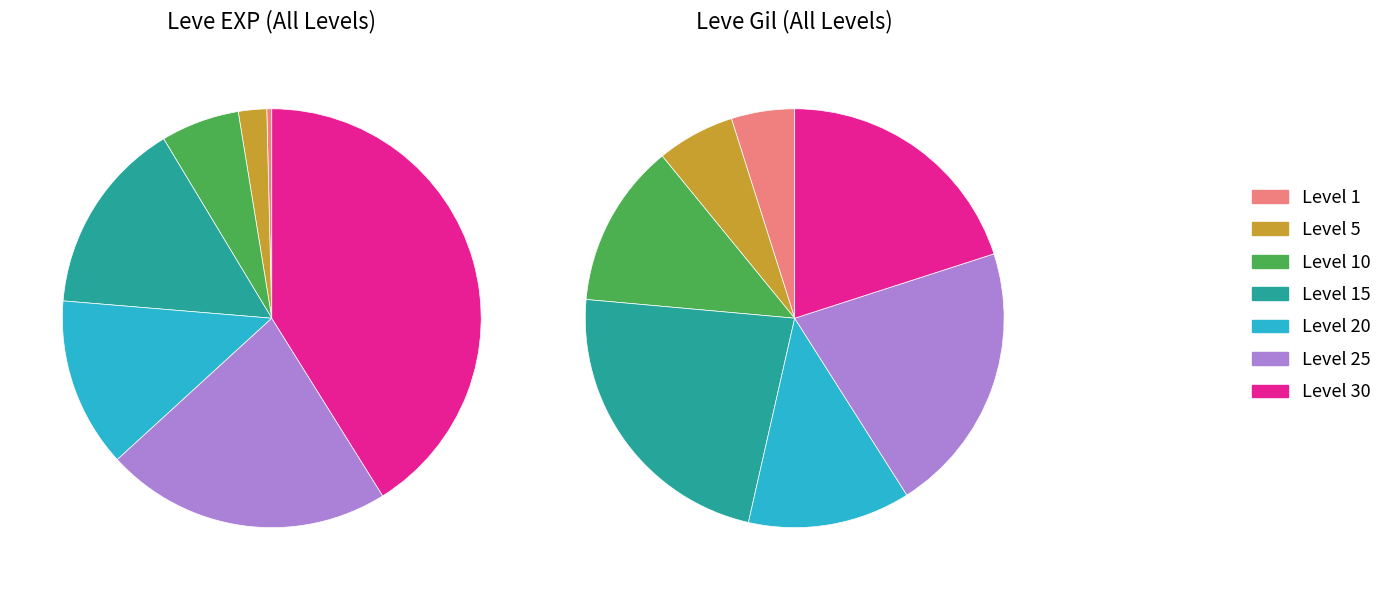

Count the number of slices in the pie.

7